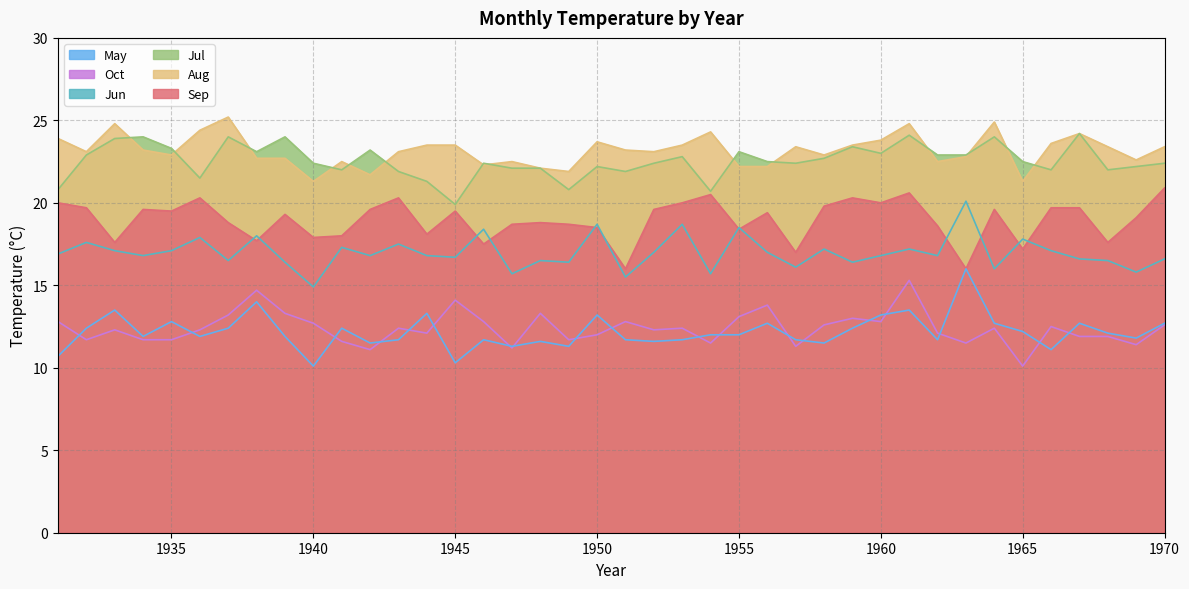

How many lines are shown in the chart?

6